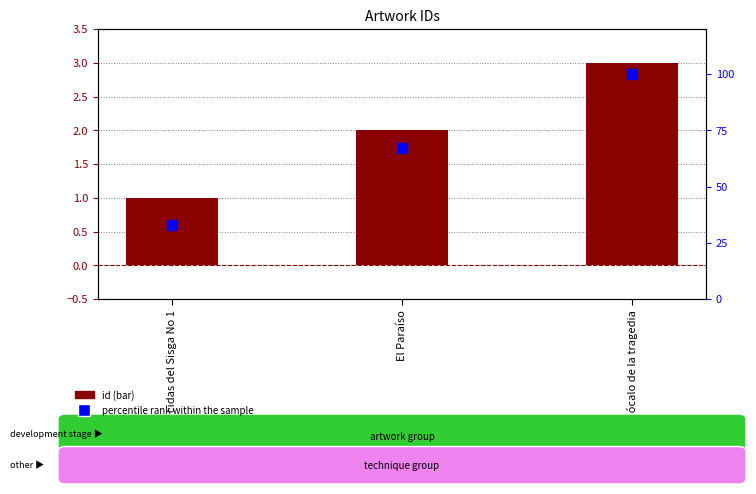

At how many categories does at least one series exceed 84?

1